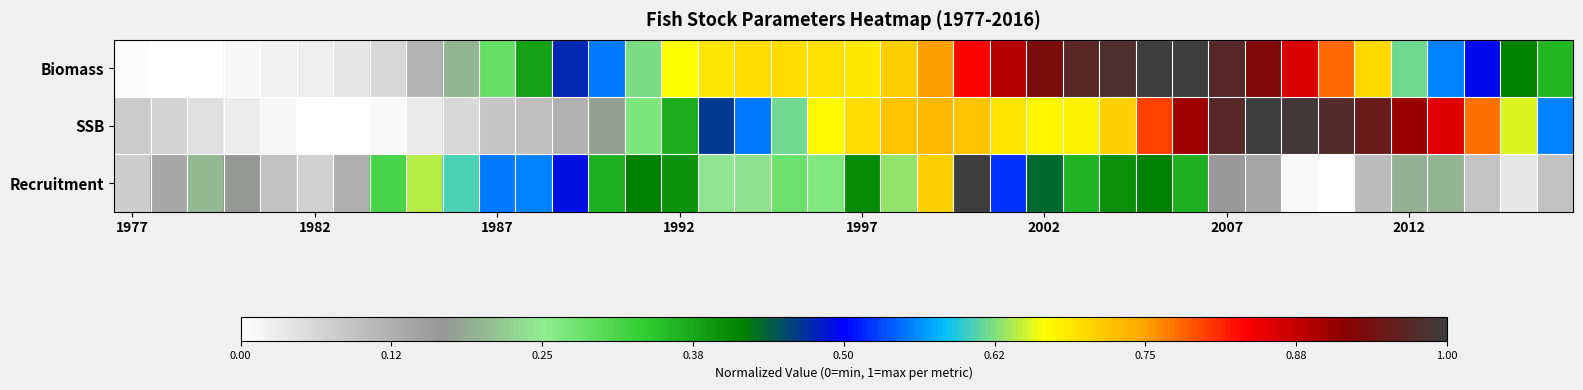

Which series has the largest range (max minus min)?

Biomass